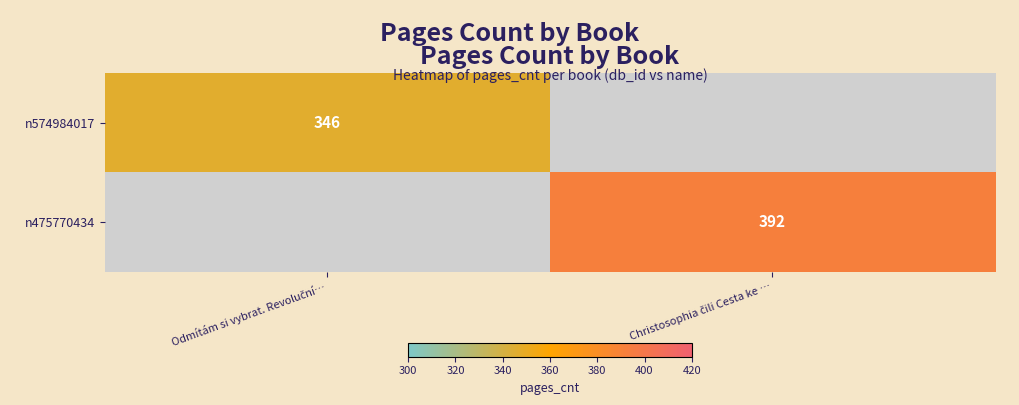

Which series has the largest range (max minus min)?

n574984017